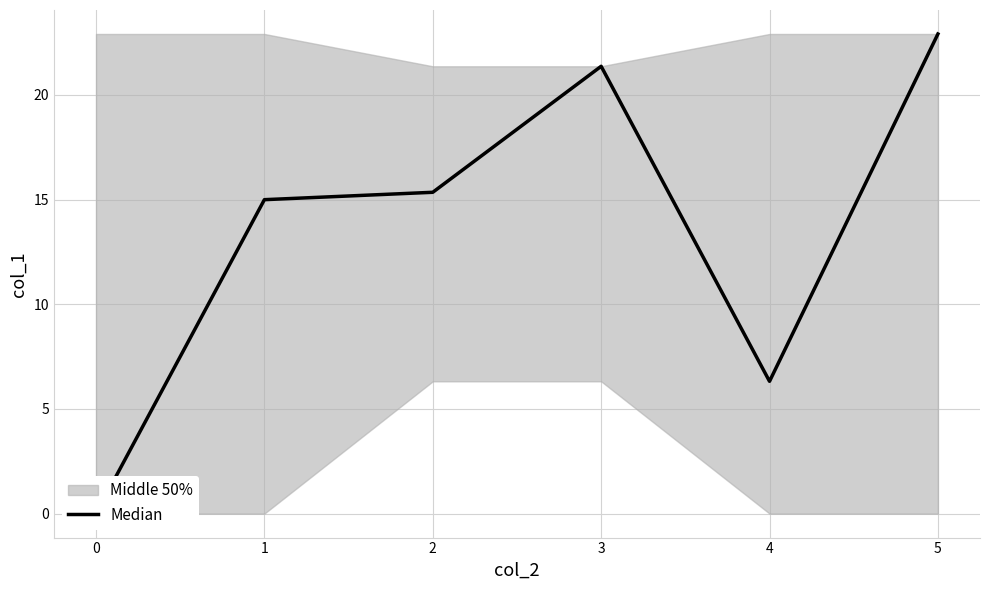

At which category does the data reach its first local peak?

3